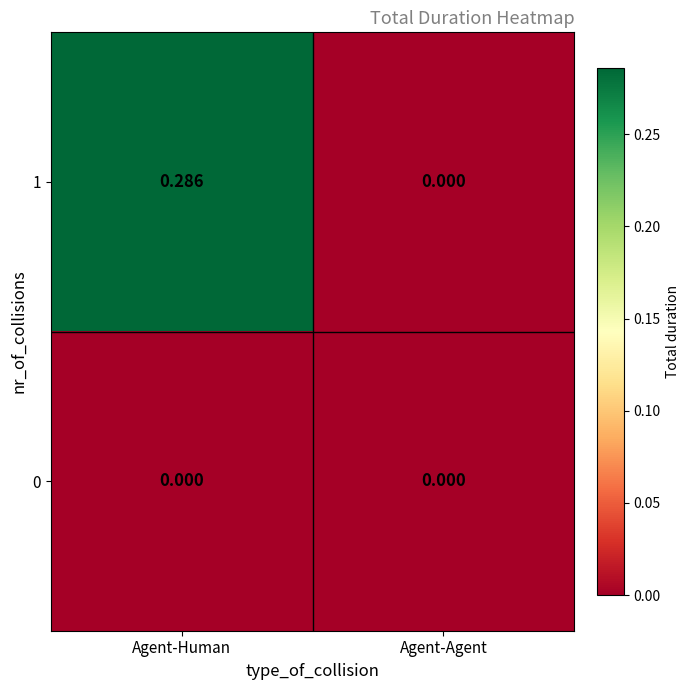

At which category does the chart reach its peak across all series?

Agent-Human